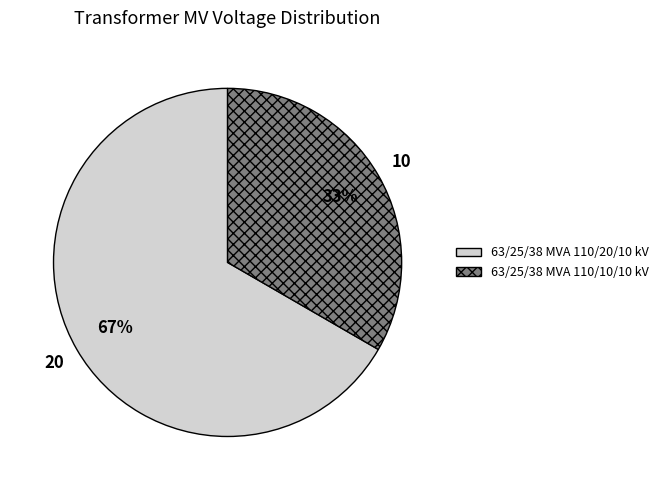

What percentage is the 63/25/38 MVA 110/10/10 kV slice, to the nearest percent?

33%